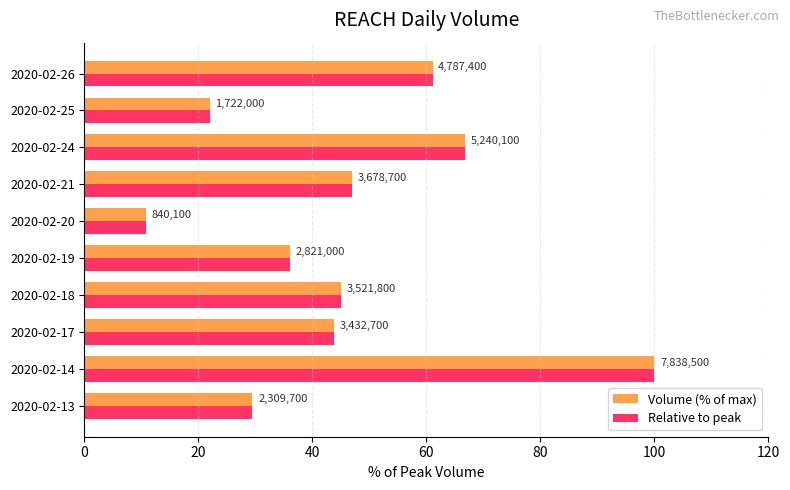

What is the smallest value displayed?

10.7